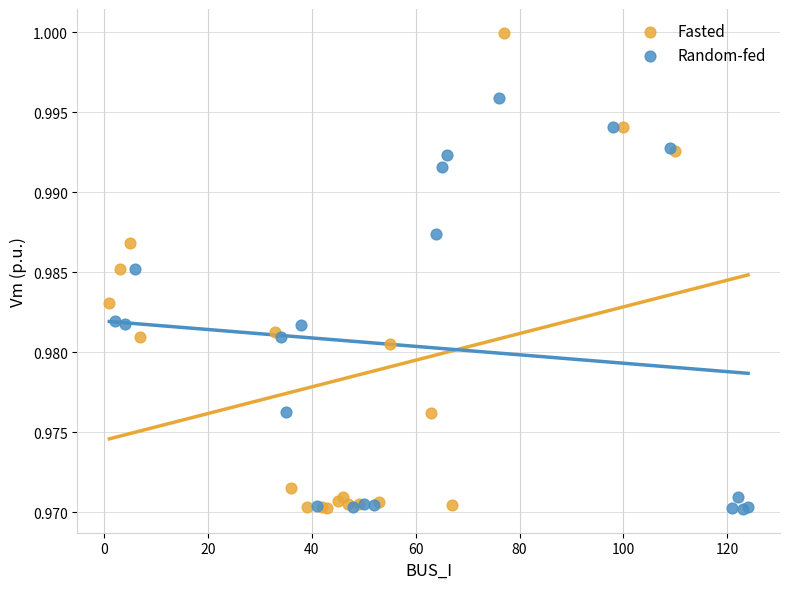

Which series has the largest Y range (max minus min)?

Fasted